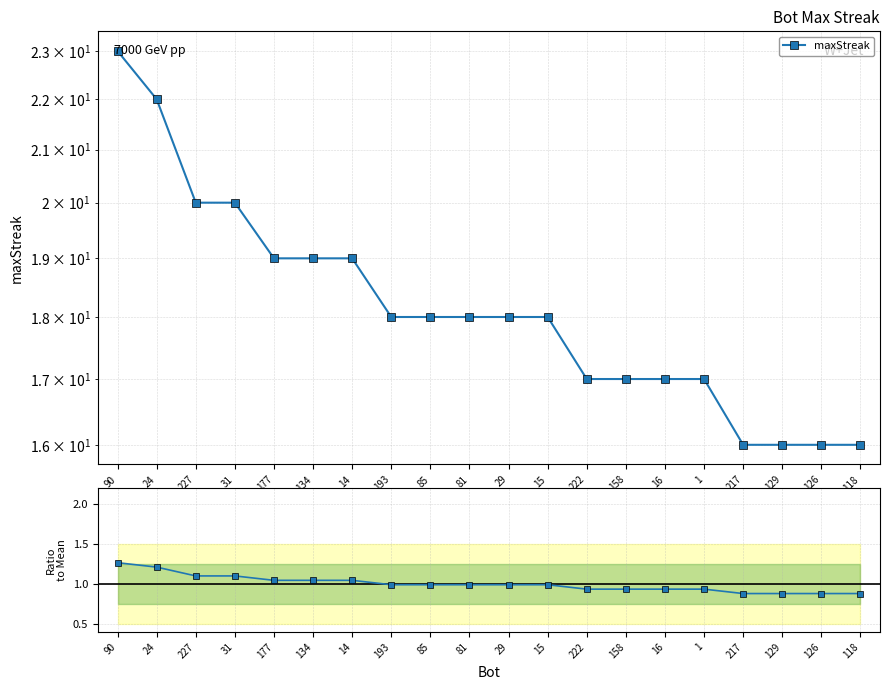

What is the label of the 13th point from the left?

222